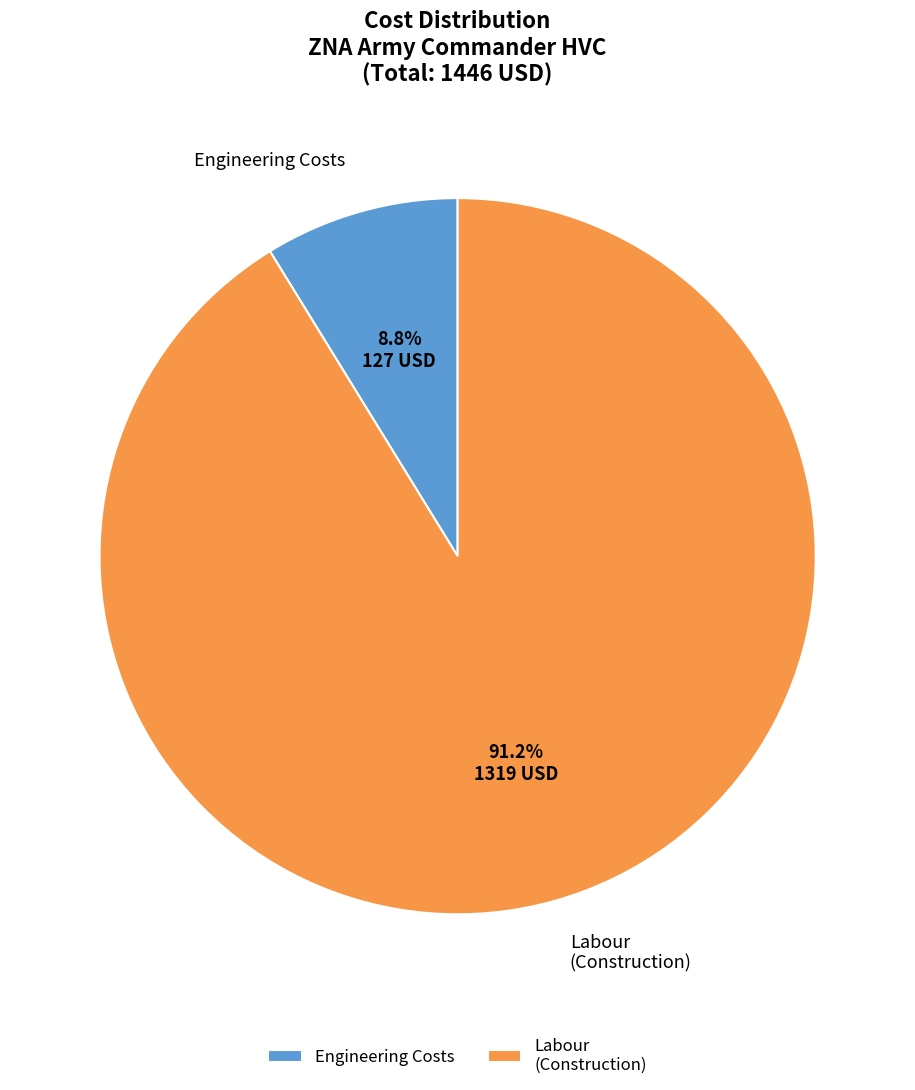

To the nearest percent, what percentage of the pie is Labour (Construction)?

91%